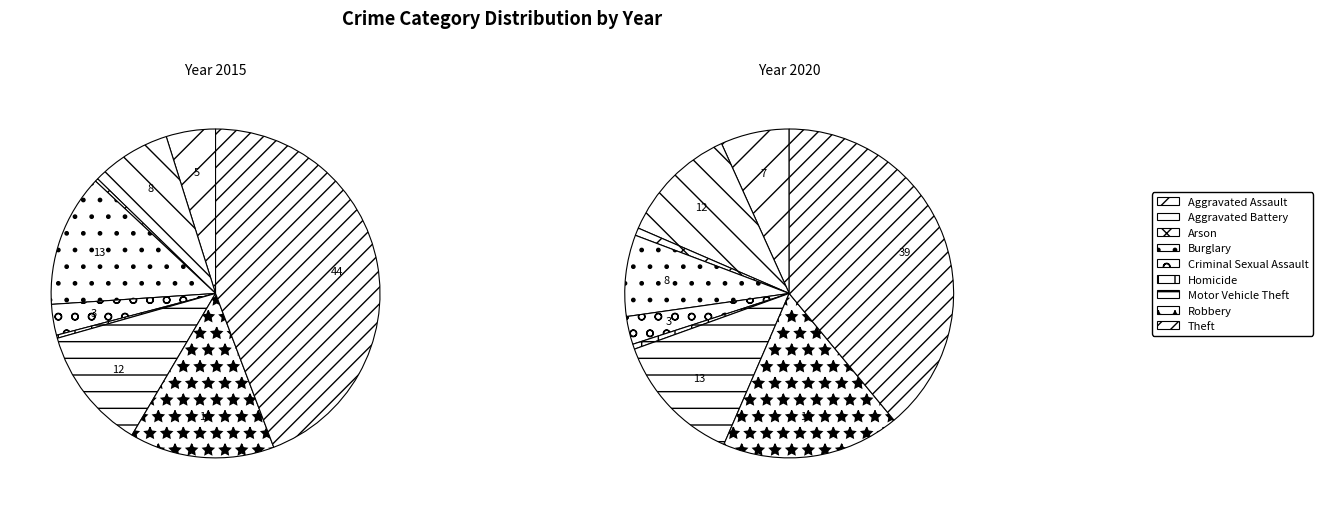

What percentage do Burglary and Robbery together represent?

27.3%